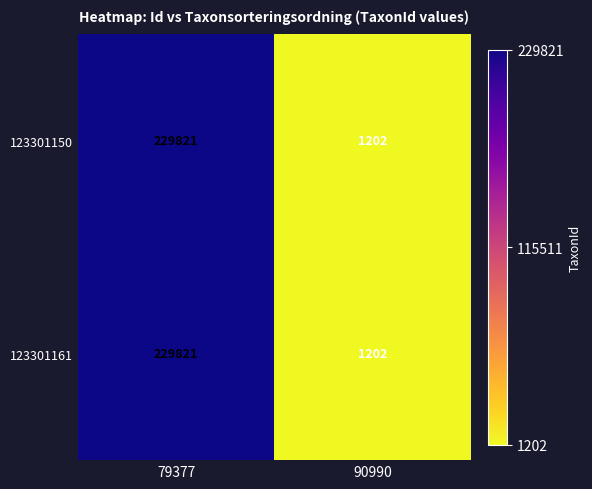

Reading right to left, list all the values displayed in this chart.

123301150: 90990=1202	79377=229821
123301161: 90990=1202	79377=229821